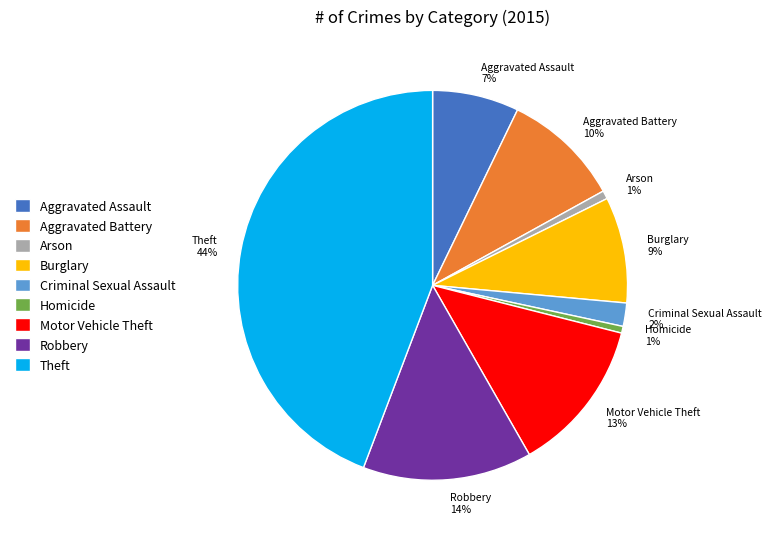

Which has a higher value, Theft or Criminal Sexual Assault?

Theft